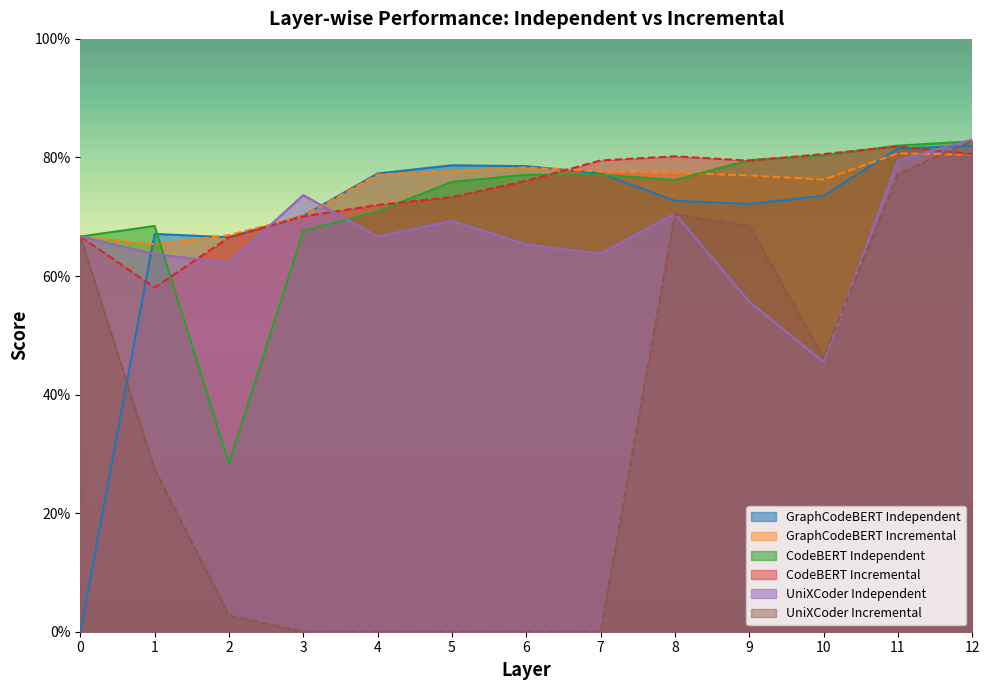

Reading right to left, list all the values displayed in this chart.

GraphCodeBERT Independent: 0.8	0.8	0.7	0.7	0.7	0.8	0.8	0.8	0.8	0.7	0.7	0.7	0.0
GraphCodeBERT Incremental: 0.8	0.8	0.8	0.8	0.8	0.8	0.8	0.8	0.8	0.7	0.7	0.7	0.7
CodeBERT Independent: 0.8	0.8	0.8	0.8	0.8	0.8	0.8	0.8	0.7	0.7	0.3	0.7	0.7
CodeBERT Incremental: 0.8	0.8	0.8	0.8	0.8	0.8	0.8	0.7	0.7	0.7	0.7	0.6	0.7
UniXCoder Independent: 0.8	0.8	0.5	0.6	0.7	0.6	0.7	0.7	0.7	0.7	0.6	0.6	0.7
UniXCoder Incremental: 0.8	0.8	0.5	0.7	0.7	0.0	0.0	0.0	0.0	0.0	0.0	0.3	0.7